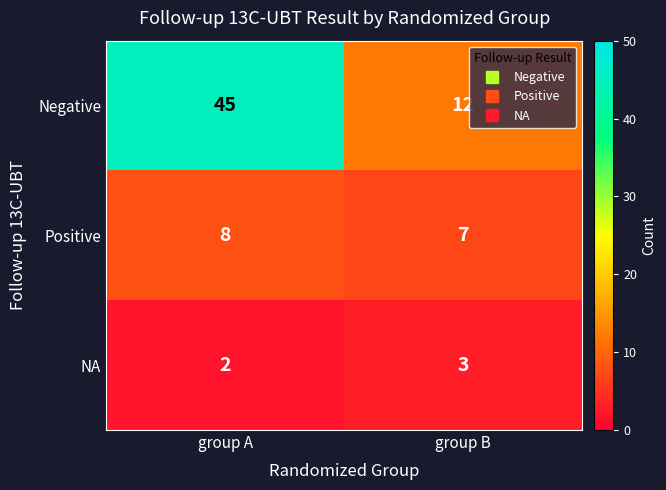

How many data points does each series have?

2